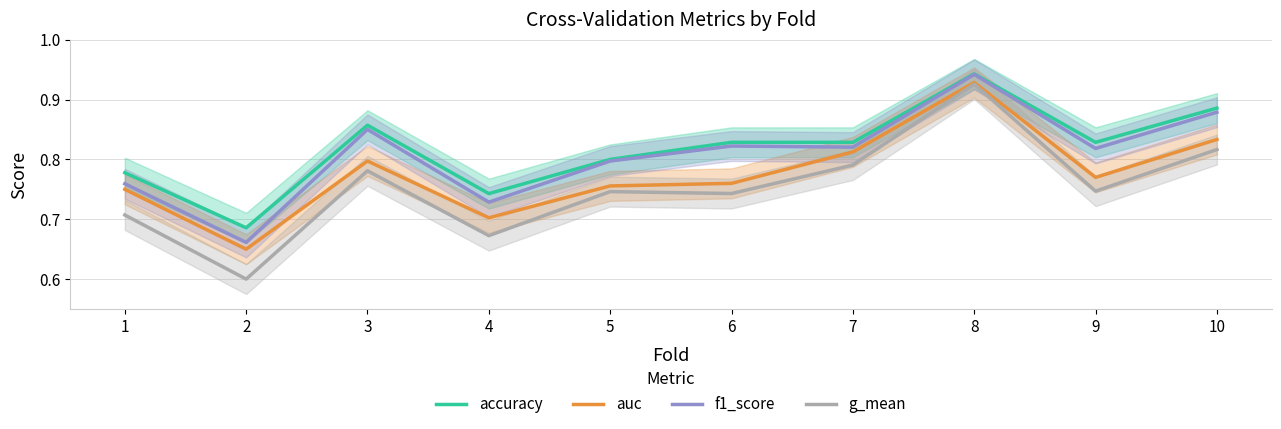

What is the highest value of the accuracy series?

0.9